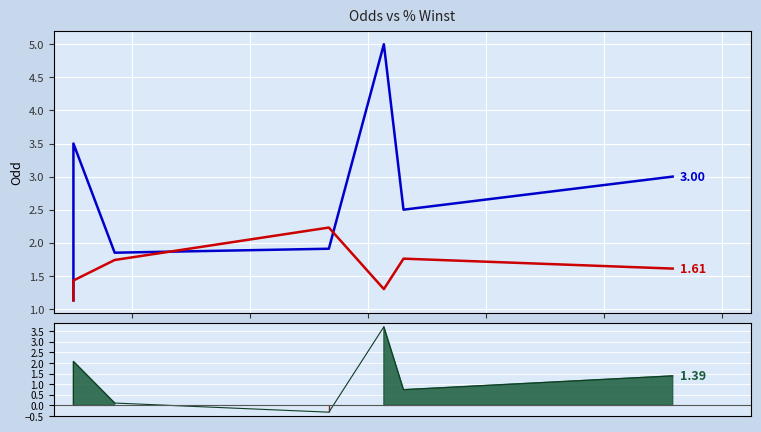

Rank the series at 3.0 from highest to lowest value.

Odd 2, Odd 1